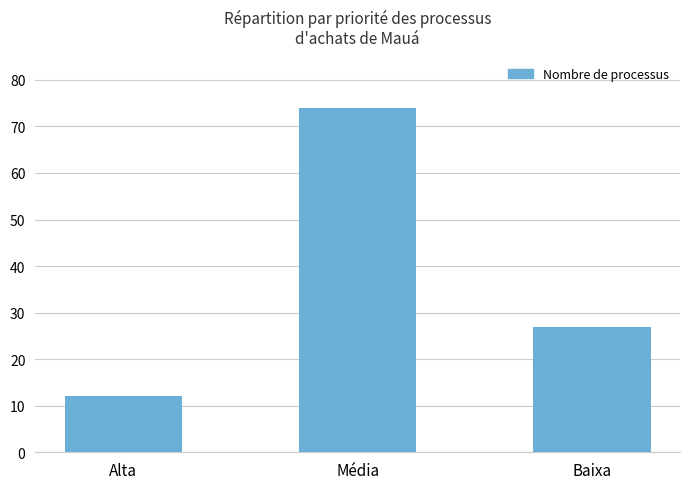

What value does the data have at Média?

74